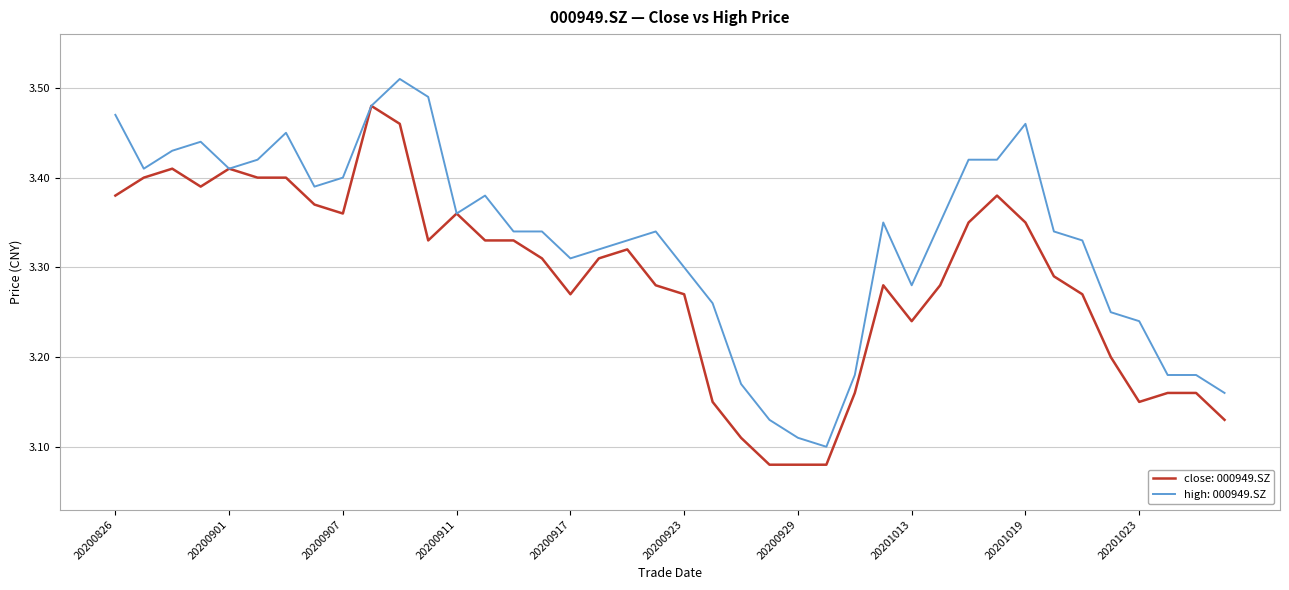

Rank the series by their maximum value, from lowest to highest.

close: 000949.SZ, high: 000949.SZ